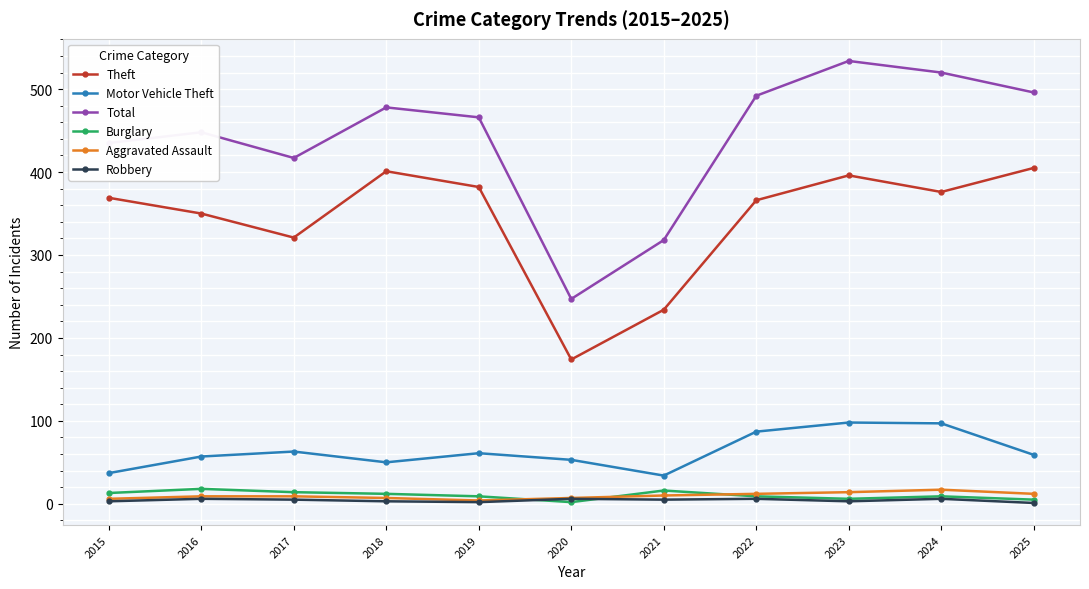

In Robbery, how many points are lower than both neighbors (excluding endpoints)?

3